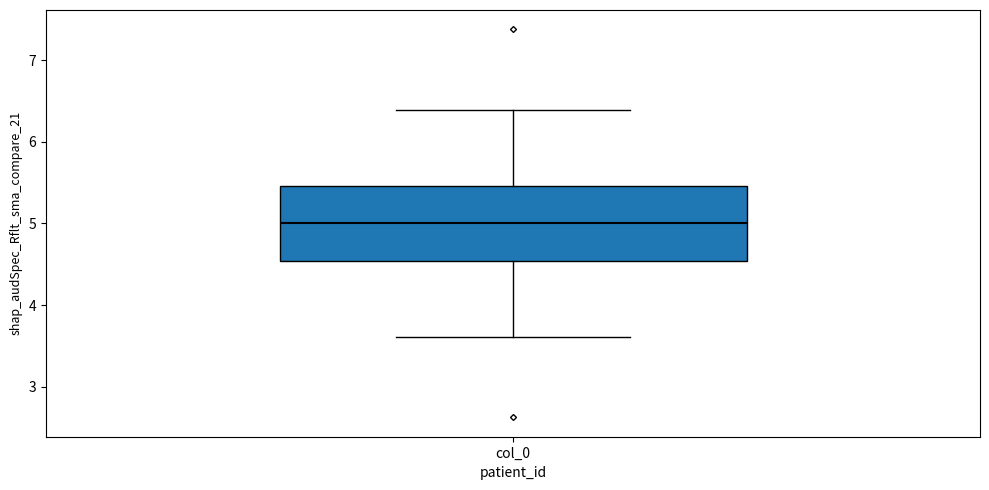

Where is the upper edge of the box for col_0 on the y-axis? The values are not printed on the chart, so give them approximately, as read against the axis.

5.5